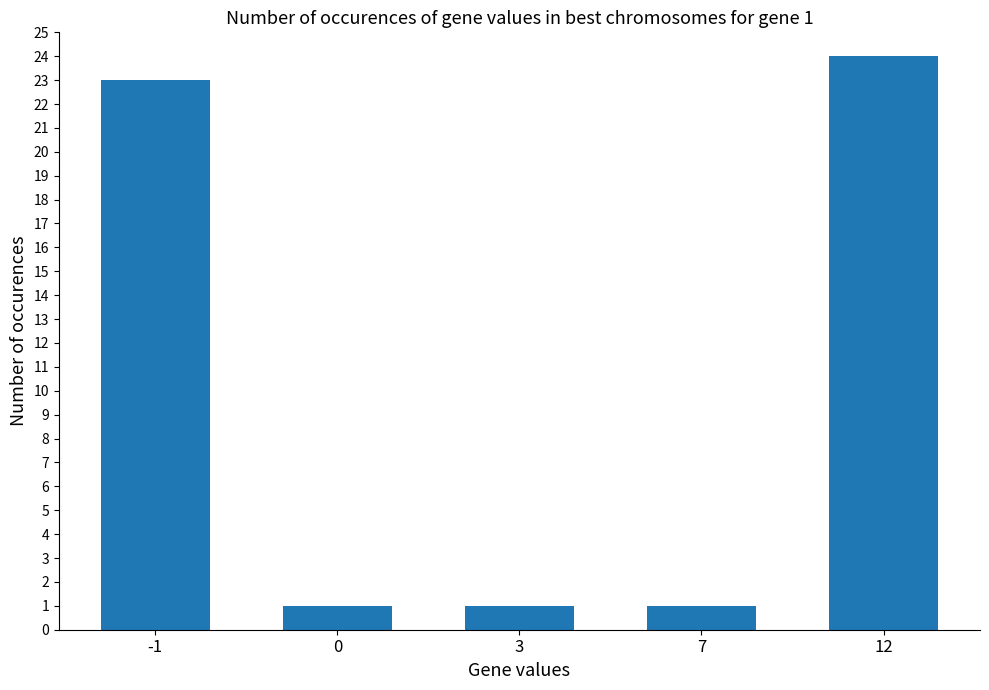

Reading right to left, extract all data points from this chart.

24	1	1	1	23